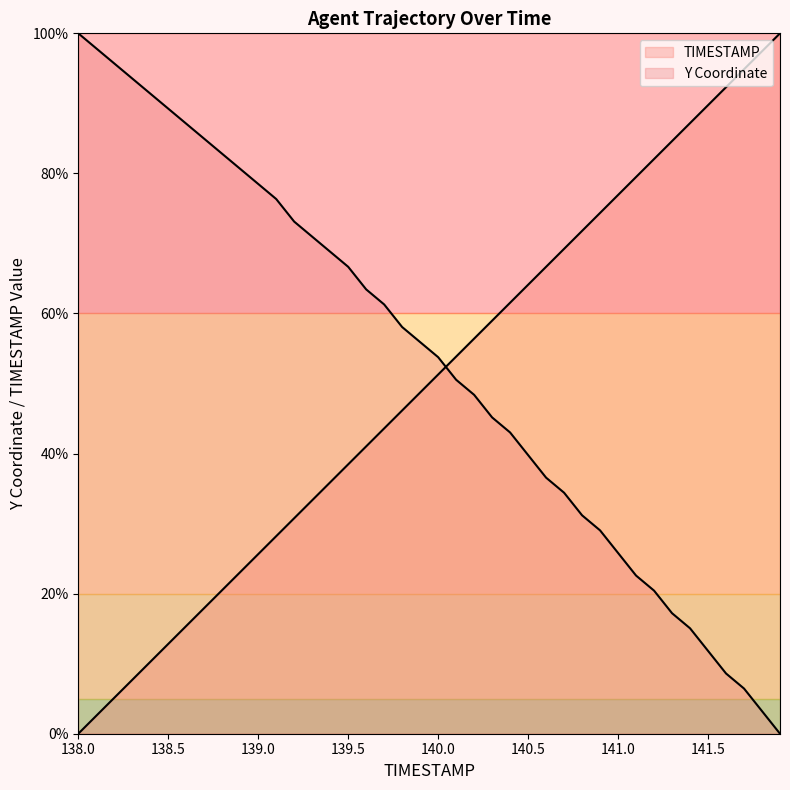

At how many categories does at least one series exceed 26?

40